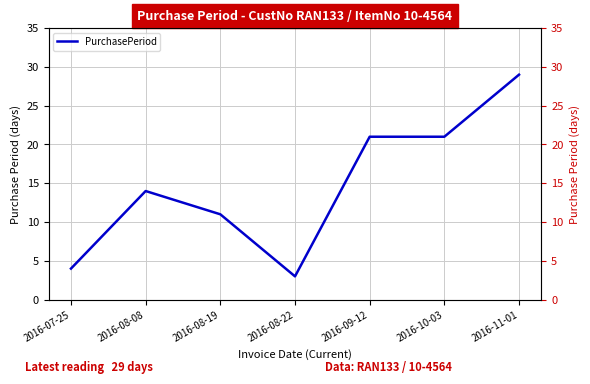

True or false: the data shows 11 at 2016-08-19.

True